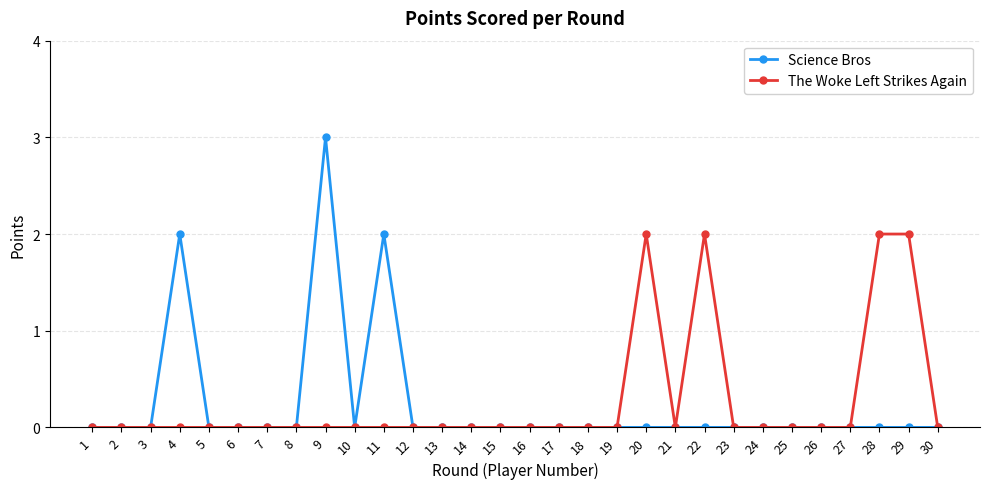

True or false: Science Bros has more than 1 points higher than both neighbors.

True